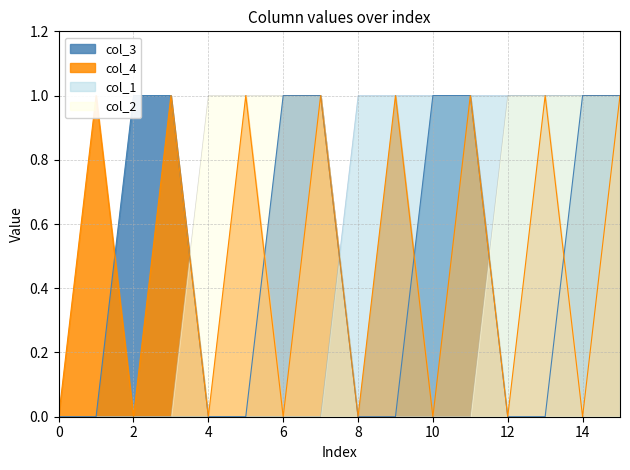

What is the spread (max minus min) of values at 7?

1